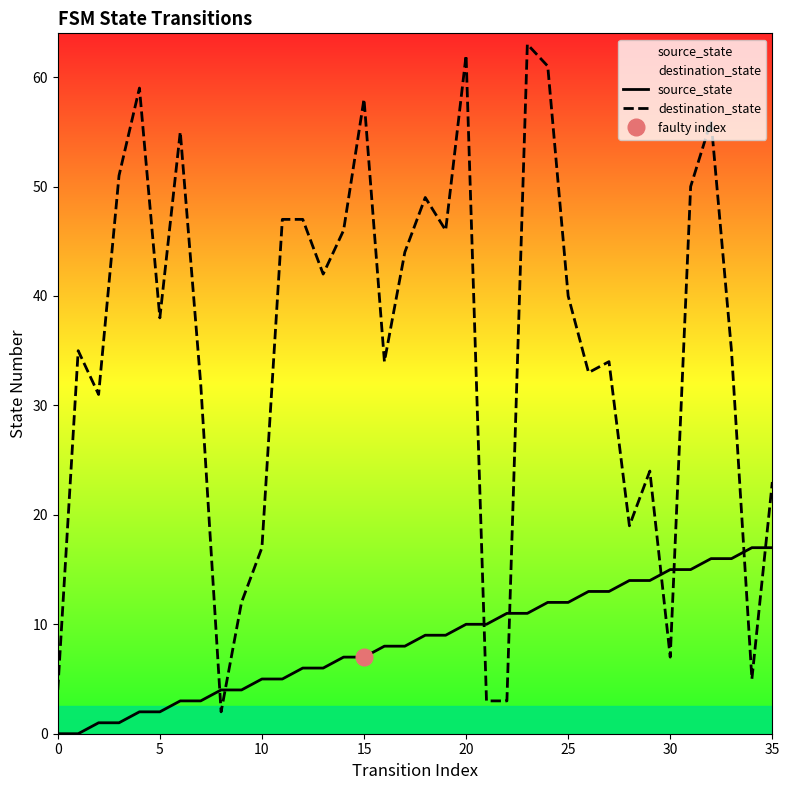

What is the total value across all series at 32?

72